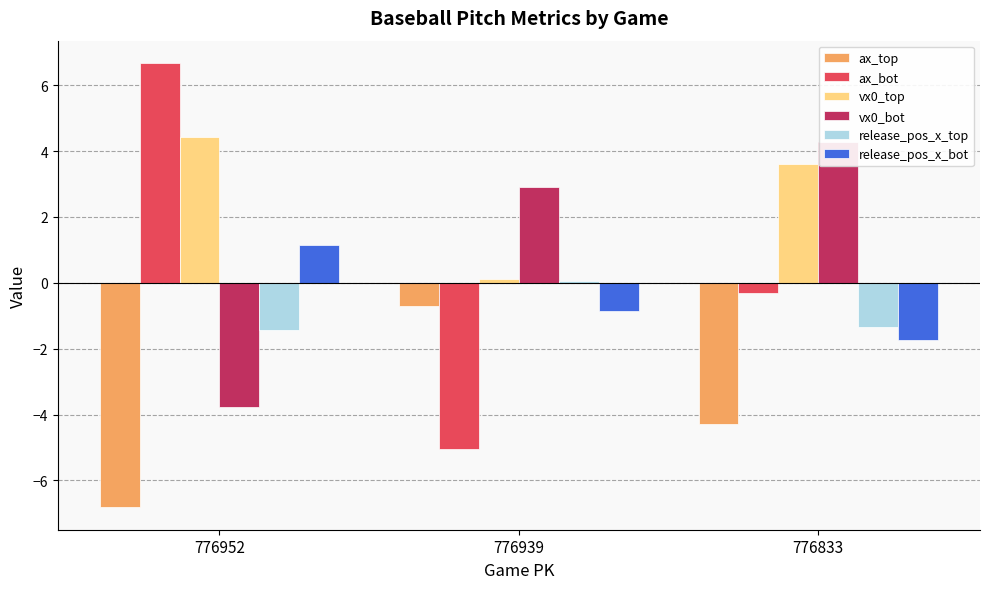

What is the value of the vx0_bot bar at the 3rd from the left?

4.3